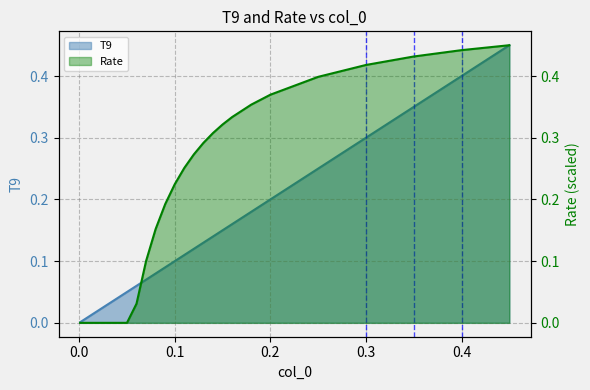

List the labels in order of value, smallest first.

0.001, 0.002, 0.003, 0.004, 0.005, 0.006, 0.007, 0.008, 0.009, 0.01, 0.011, 0.012, 0.013, 0.014, 0.015, 0.016, 0.018, 0.02, 0.025, 0.03, 0.04, 0.05, 0.06, 0.07, 0.08, 0.09, 0.1, 0.11, 0.12, 0.13, 0.14, 0.15, 0.16, 0.18, 0.2, 0.25, 0.3, 0.35, 0.4, 0.45